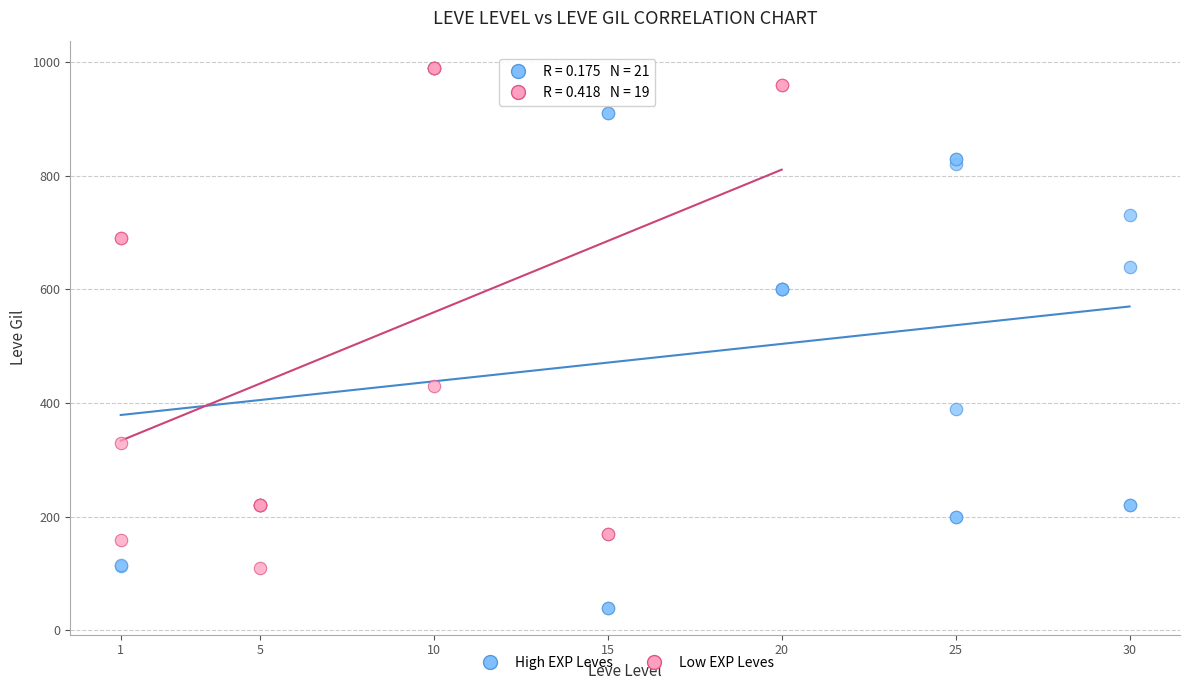

Which series has the largest Y range (max minus min)?

High EXP Leves